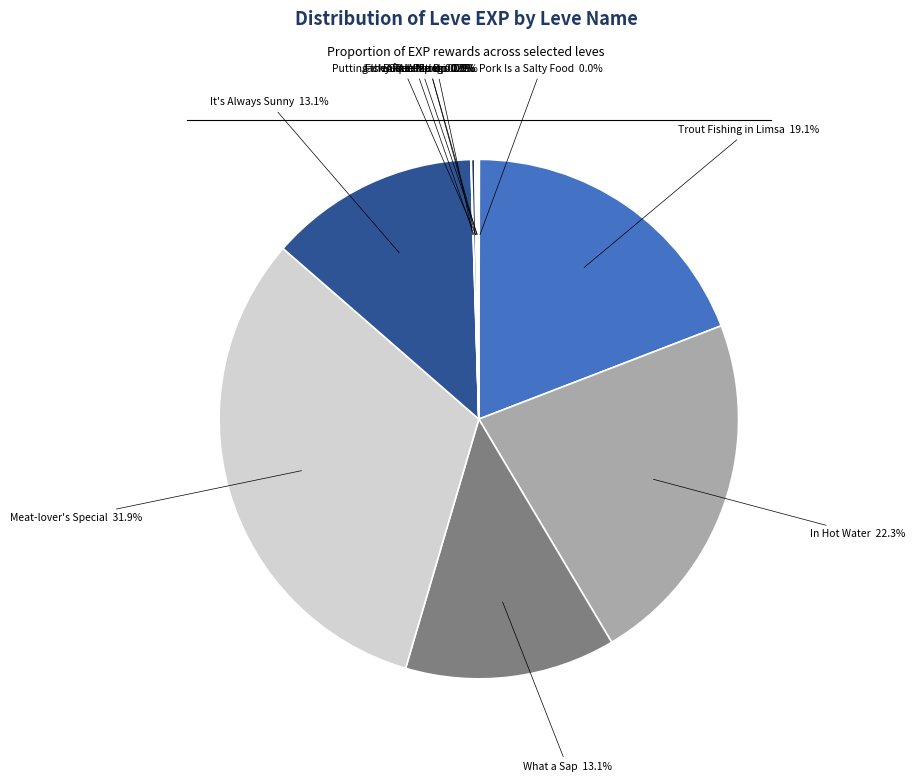

Does In Hot Water represent more than half of the total?

No